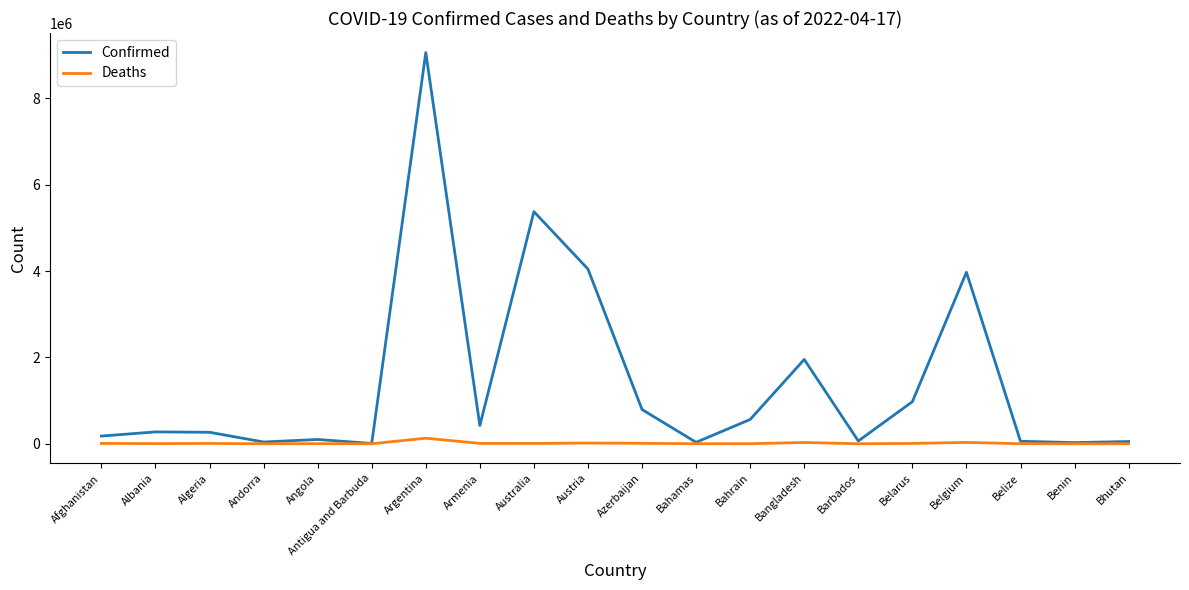

Rank the series by their average value, from lowest to highest.

Deaths, Confirmed